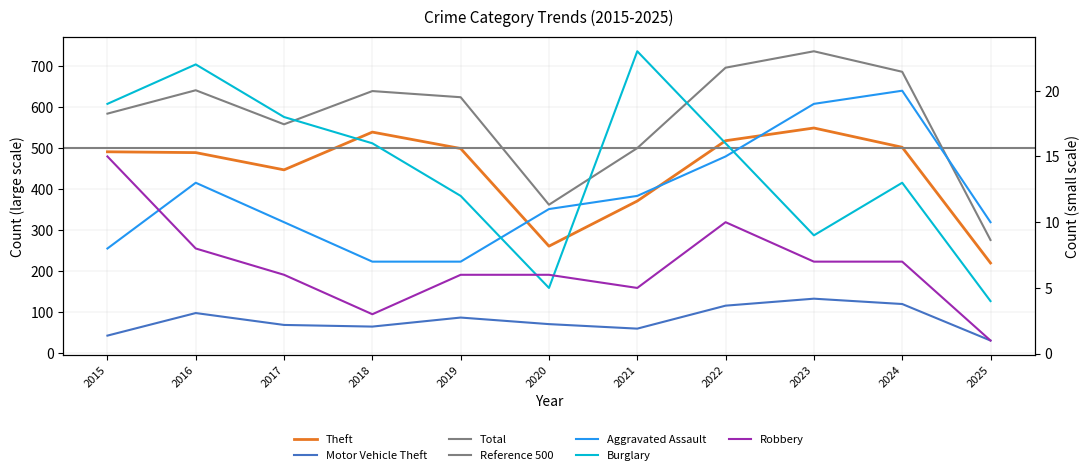

What is the sum of the Motor Vehicle Theft values at 2018 and 2022?

181